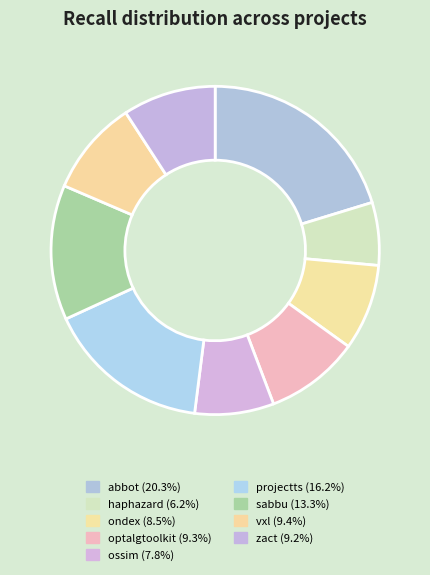

How many slices are in this pie chart?

9